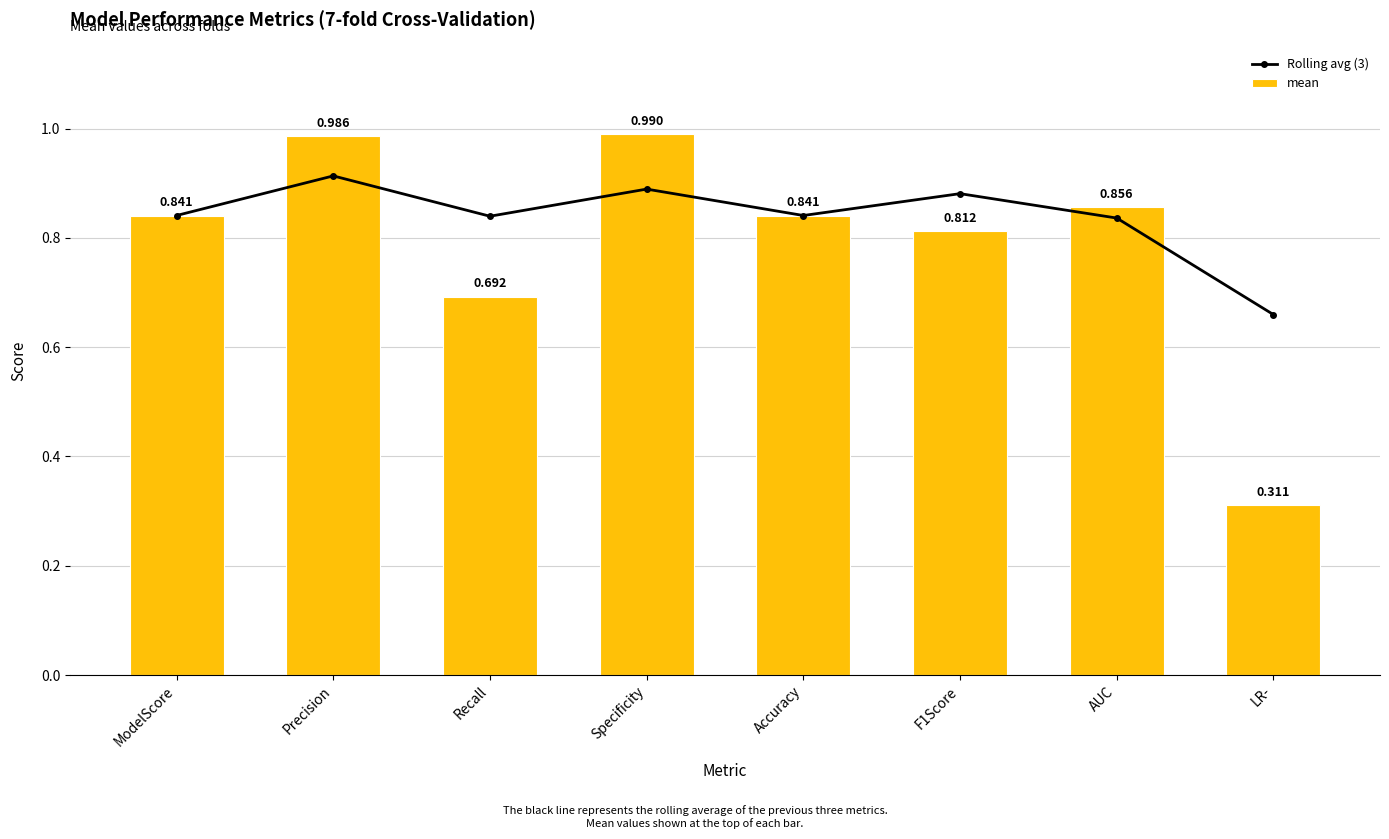

List the labels in order of Rolling avg (3) value, smallest first.

LR-, AUC, Recall, Accuracy, ModelScore, F1Score, Specificity, Precision